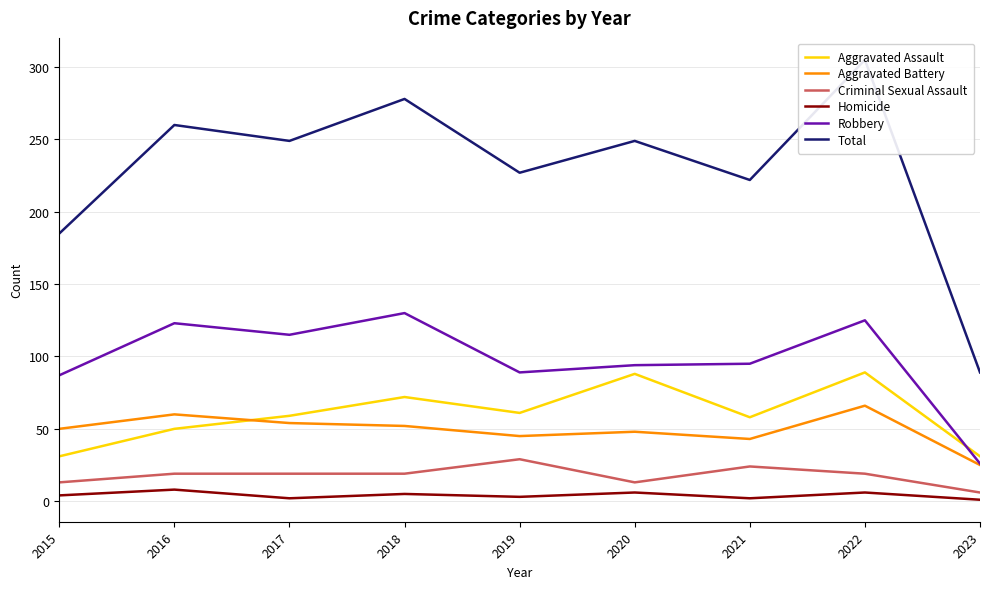

True or false: Aggravated Battery and Criminal Sexual Assault cross at least once.

False